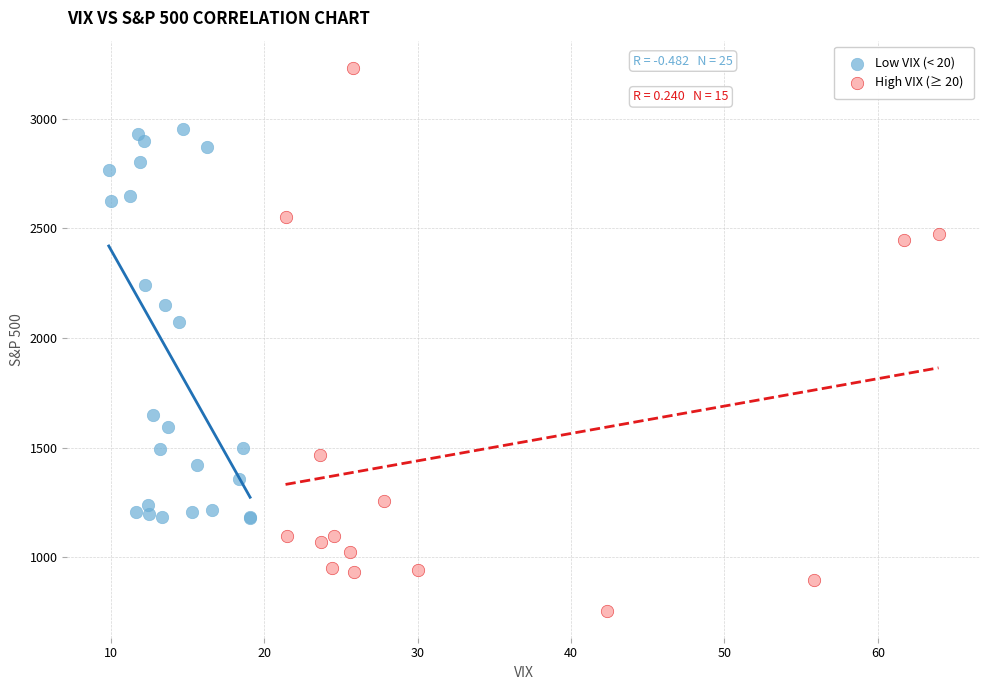

Which series contains the highest Y value?

High VIX (≥ 20)